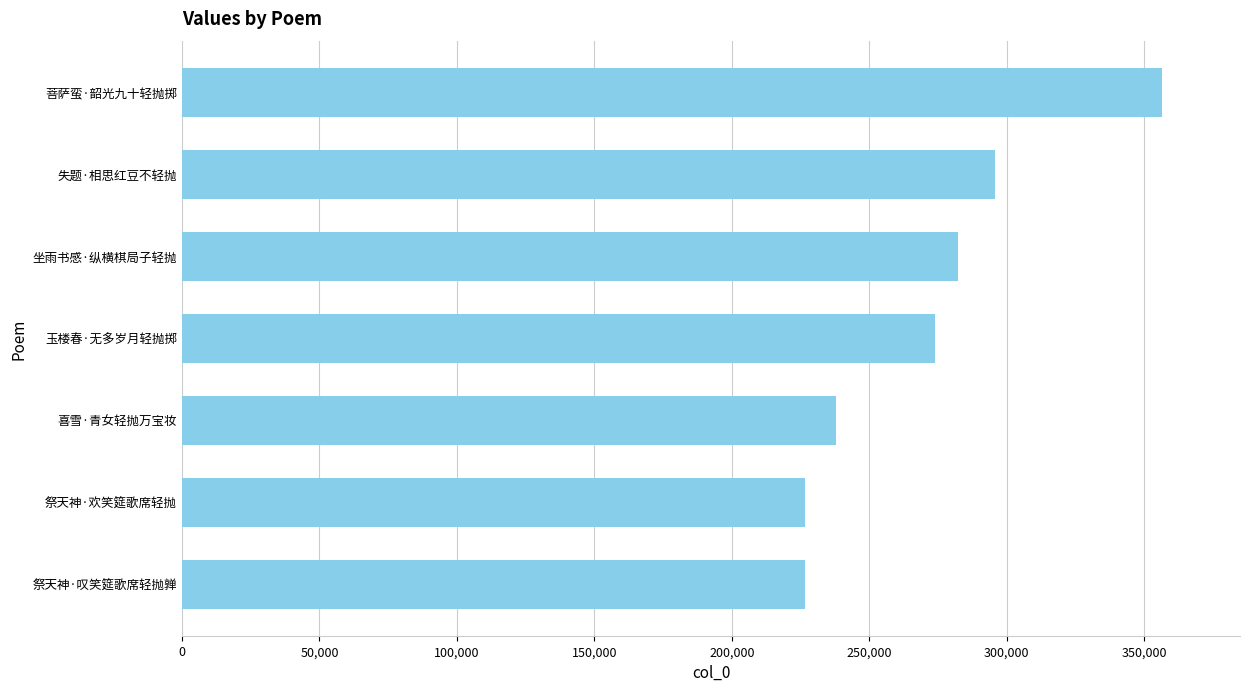

What is the average value?

271236